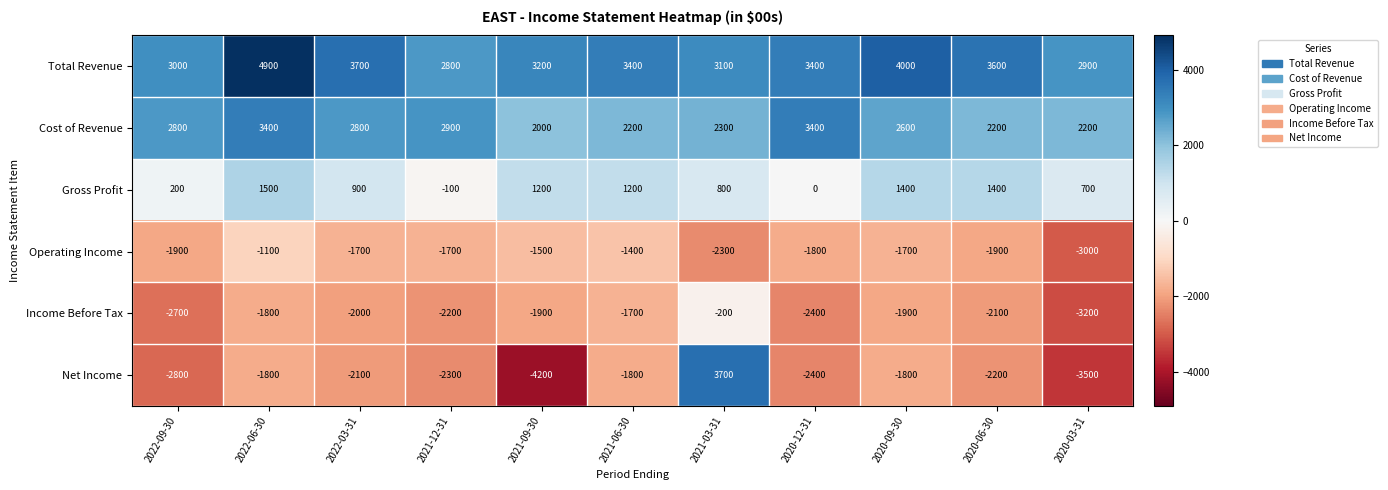

What is the greatest value displayed?

4900